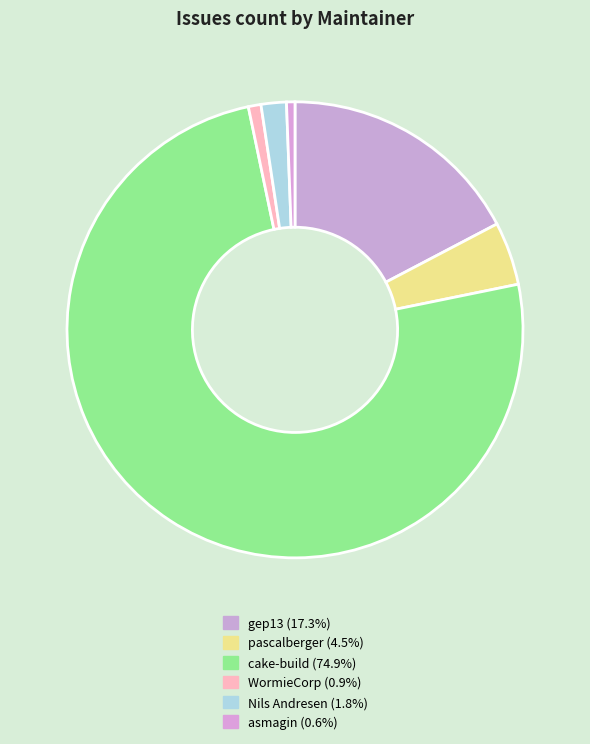

Count the number of slices in the pie.

6